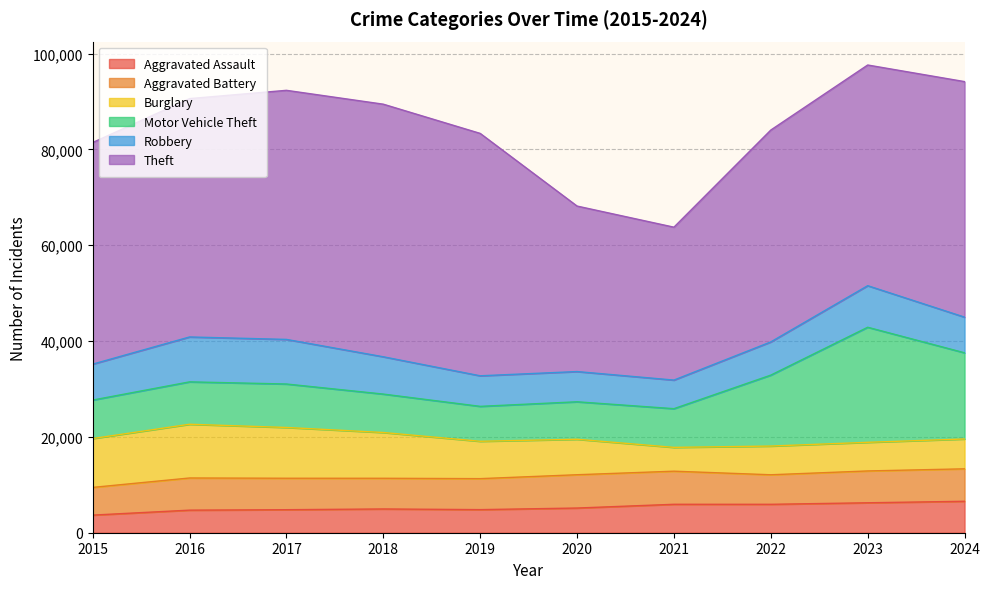

What are all the series names shown in the legend?

Aggravated Assault, Aggravated Battery, Burglary, Motor Vehicle Theft, Robbery, Theft